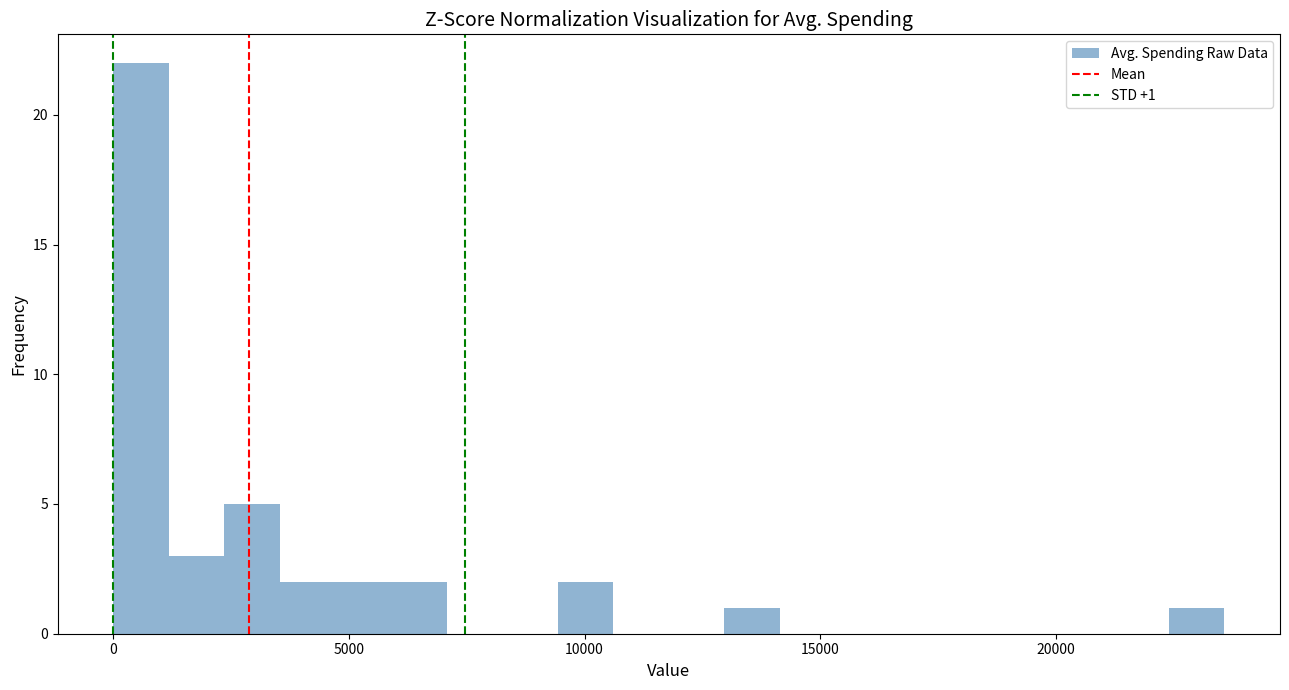

Read against the x-axis, roughly where is the centre of the tallest bar?

500